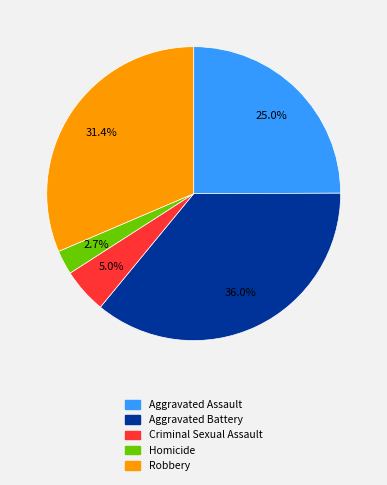

True or false: Aggravated Battery accounts for 36% of the total.

True